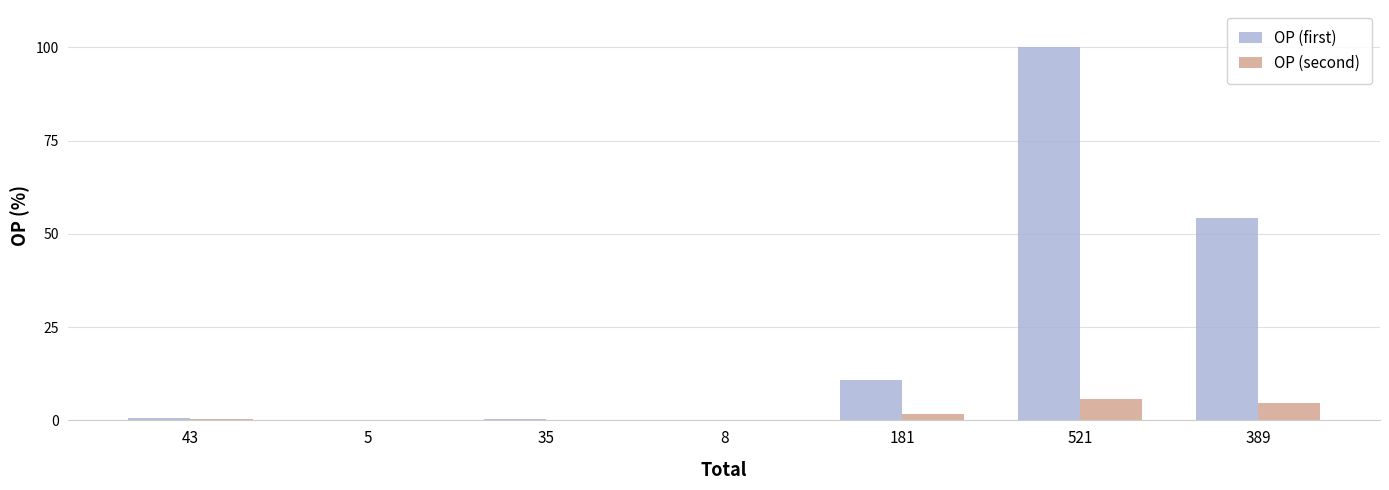

At which category is the sum across all series the highest?

521